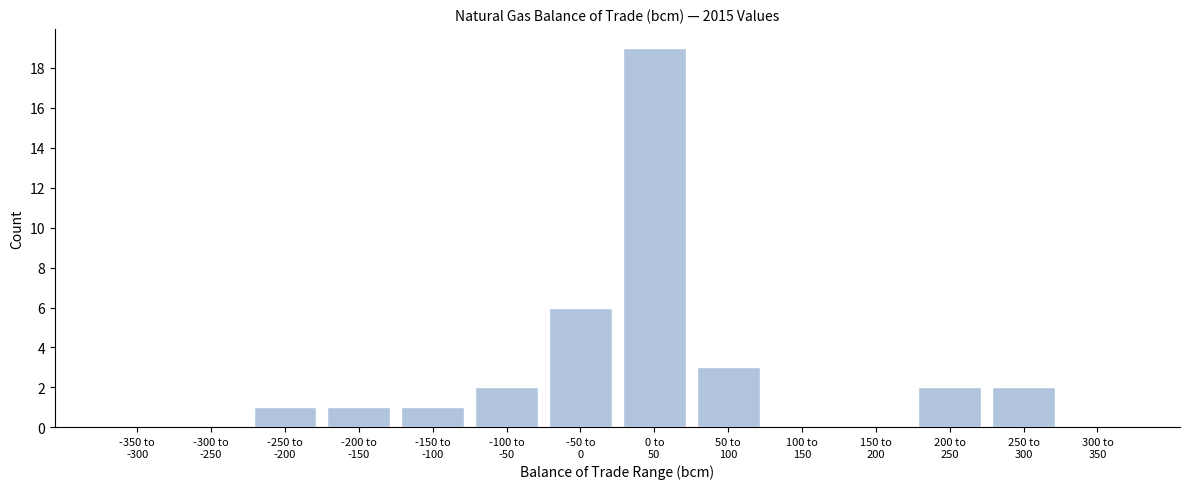

What is the sum of all values?

37